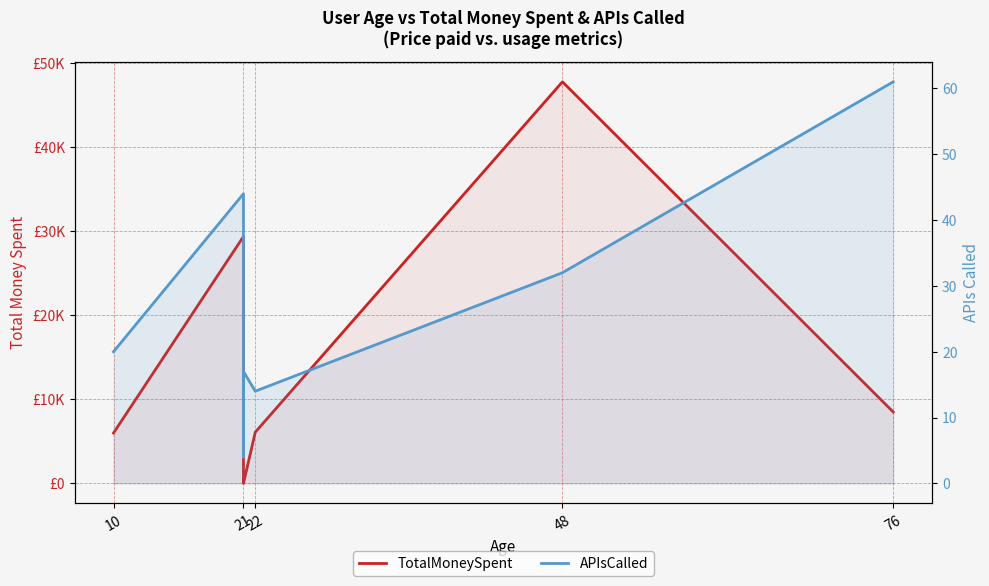

Between 10 and 21, which is larger?

10